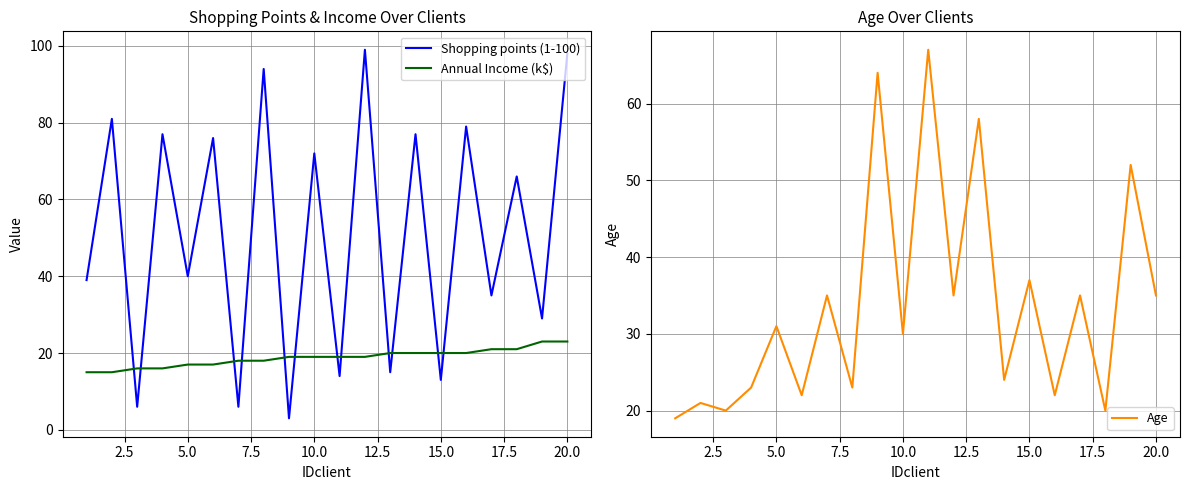

Where is Shopping points (1-100) nearest to the value 51?

5.0